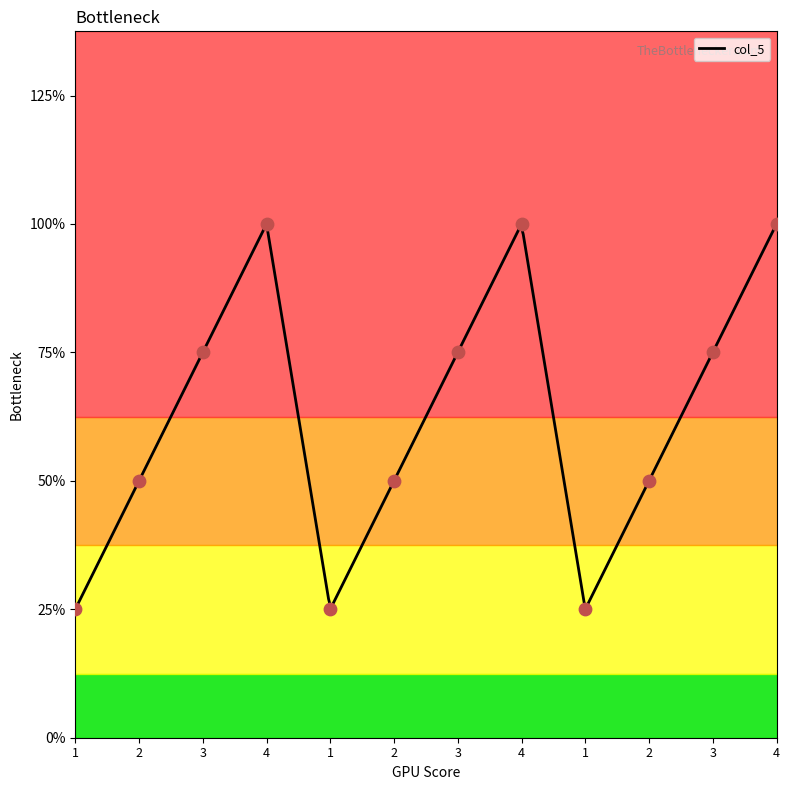

Which has a higher value, 1 or 3?

3